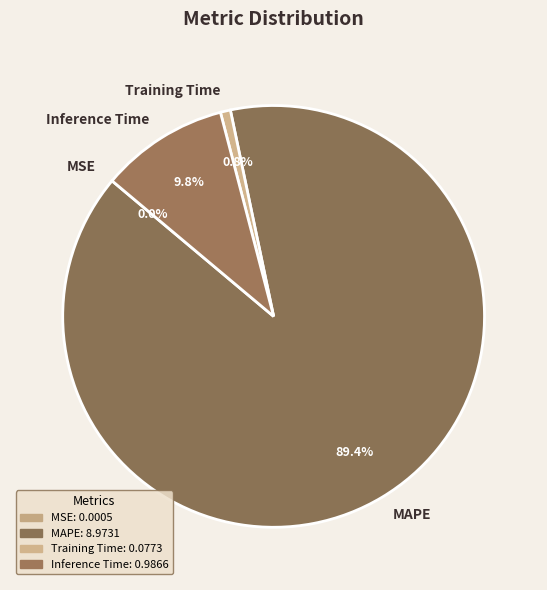

What is the majority slice?

MAPE